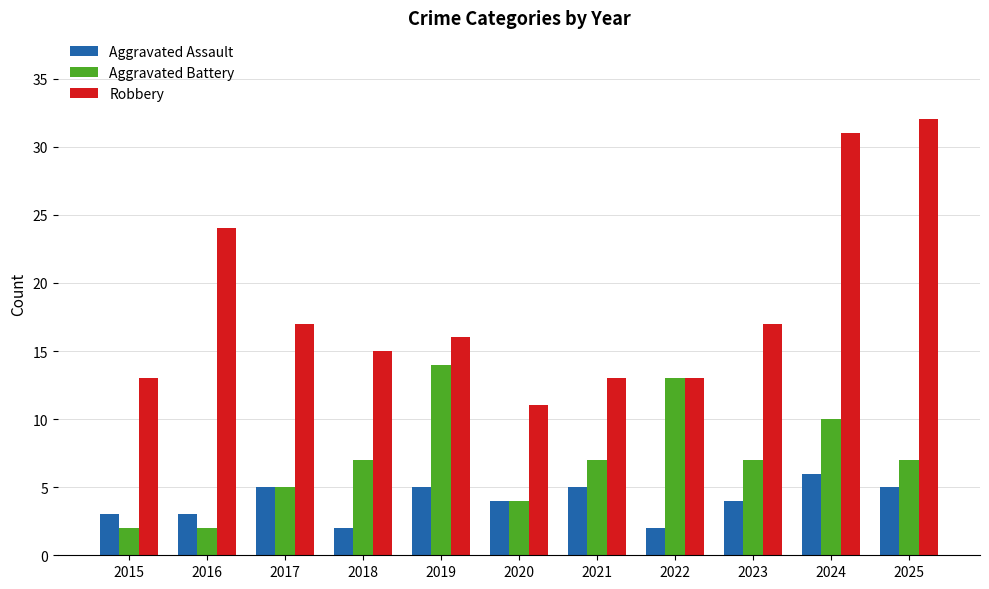

Rank the series by their average value, from lowest to highest.

Aggravated Assault, Aggravated Battery, Robbery